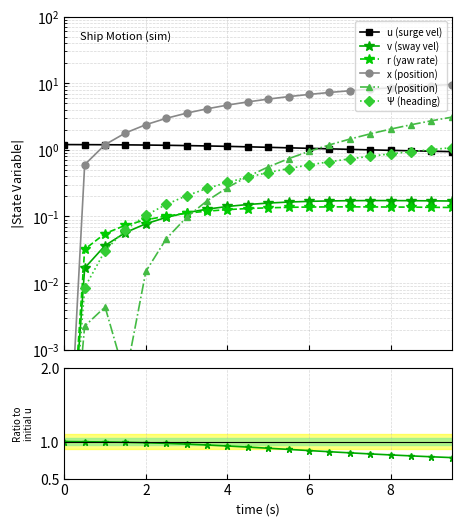

Does the chart have visible grid lines?

Yes